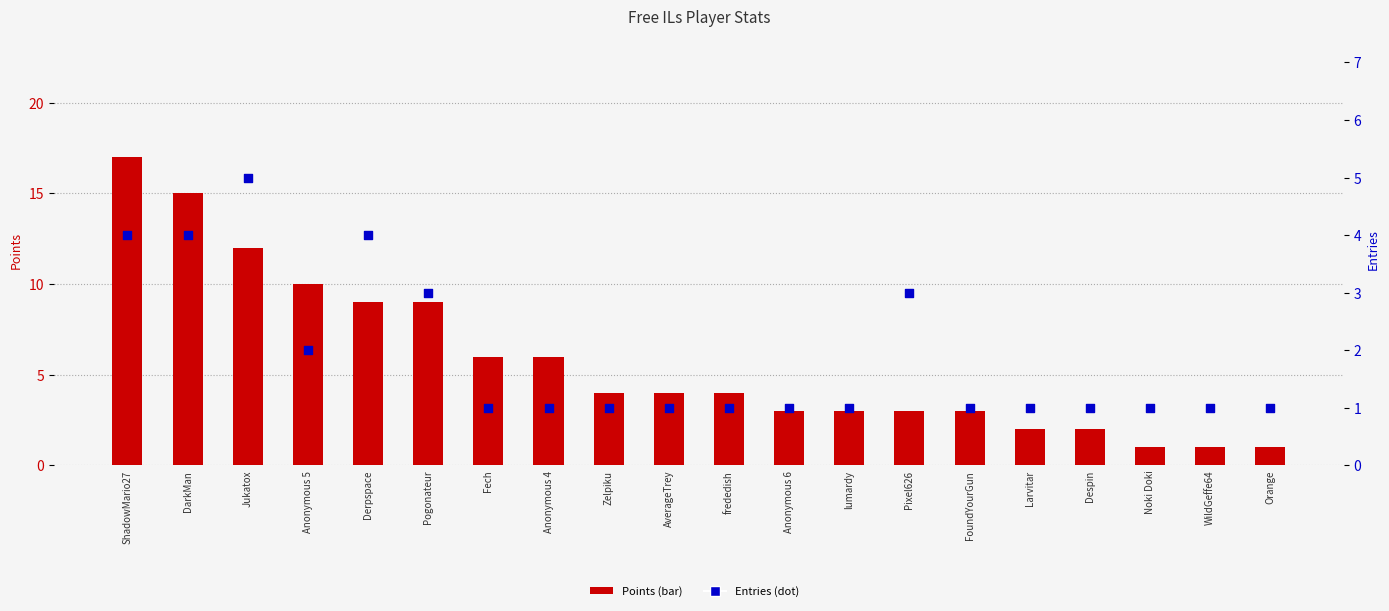

Which series reaches the maximum Y coordinate?

Points